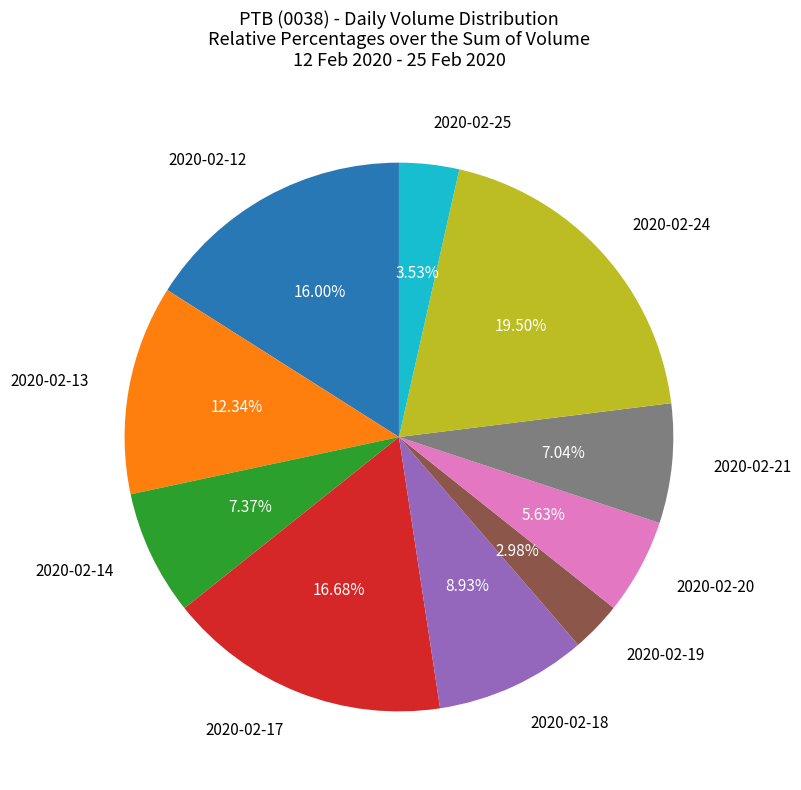

Does any single category account for the majority?

No